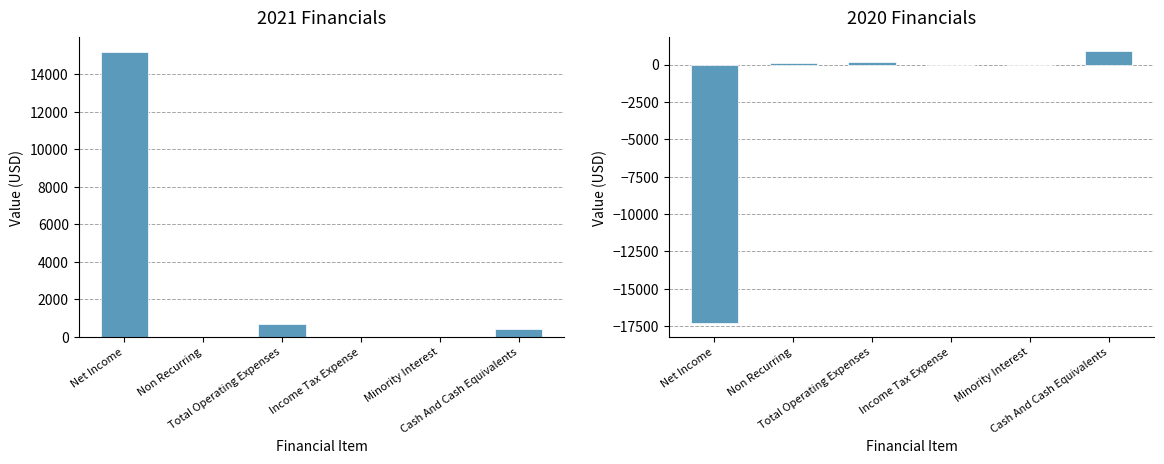

Rank the series by their average value, from lowest to highest.

2020, 2021